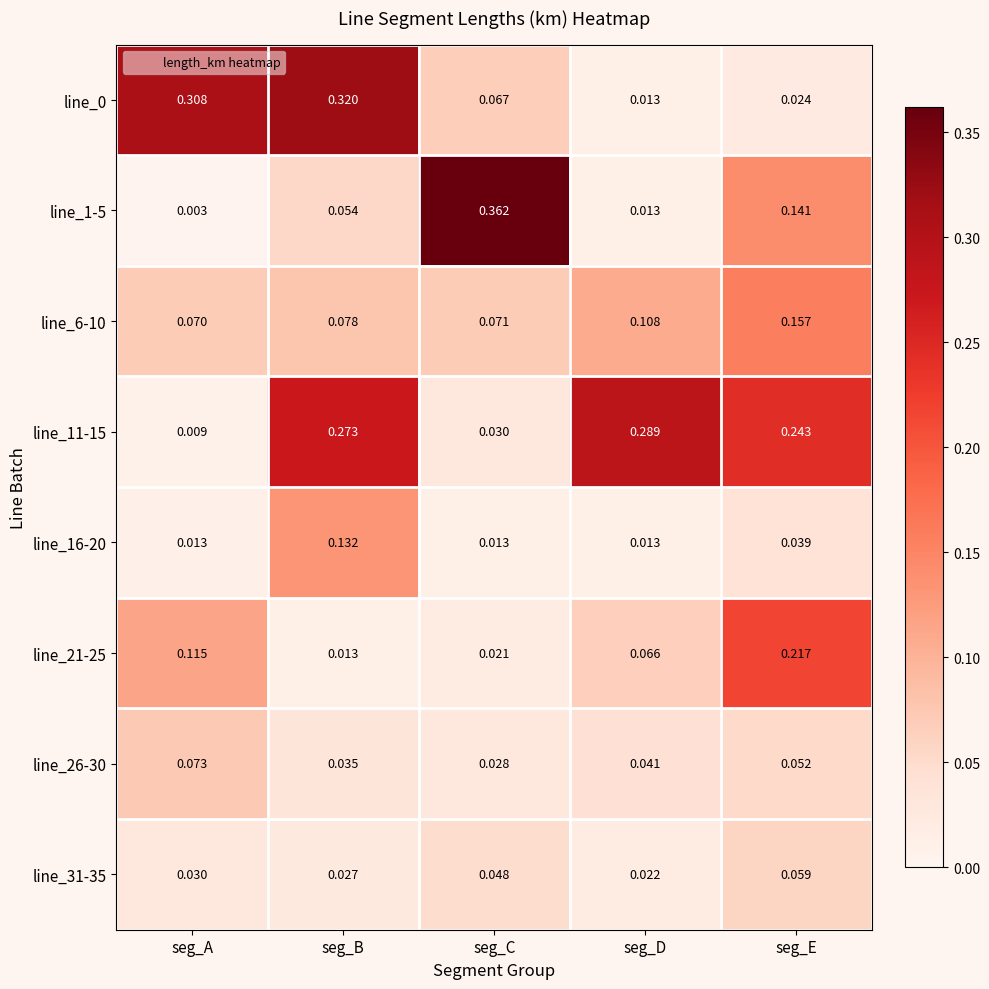

Is the value of line_1-5 at seg_E greater than the value of line_31-35 at seg_B?

Yes